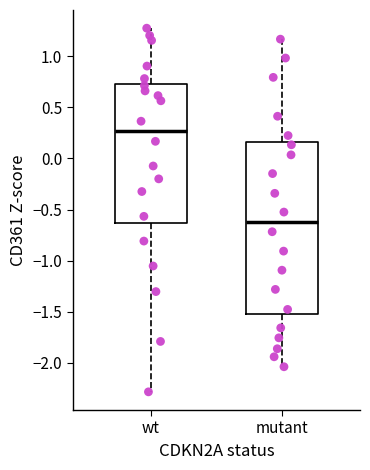

Which box is the tallest, from its lower edge to its upper edge?

mutant